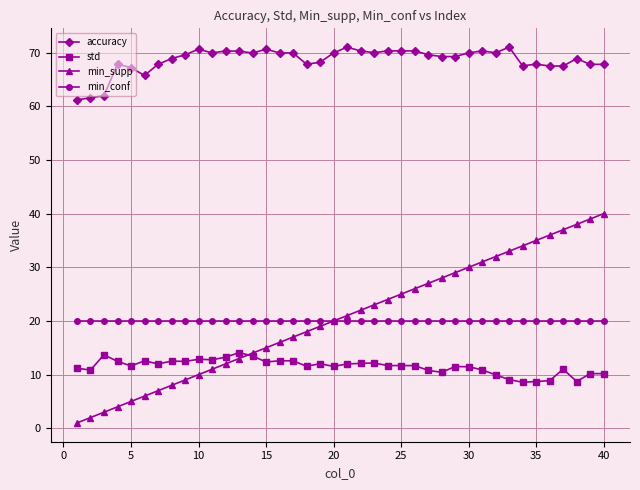

What is the value of the min_supp point at the 25th from the left?

25.0